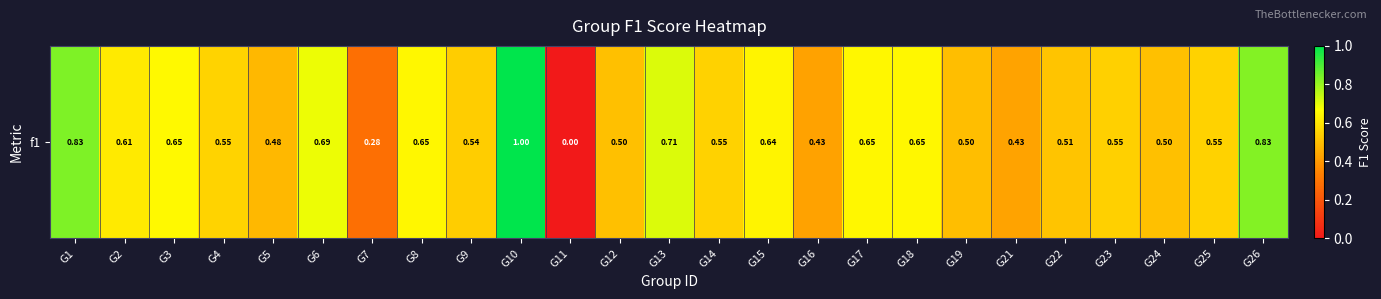

Rank the categories by value from lowest to highest.

G11, G7, G16, G21, G5, G19, G12, G24, G22, G9, G23, G14, G25, G4, G2, G15, G18, G8, G17, G3, G6, G13, G26, G1, G10